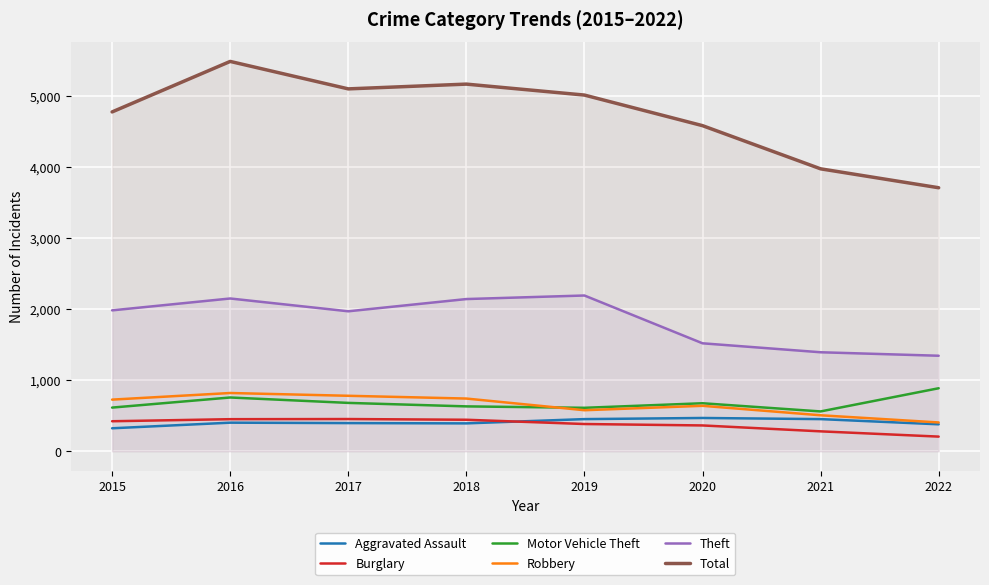

At which category does Total reach its first local valley?

2017